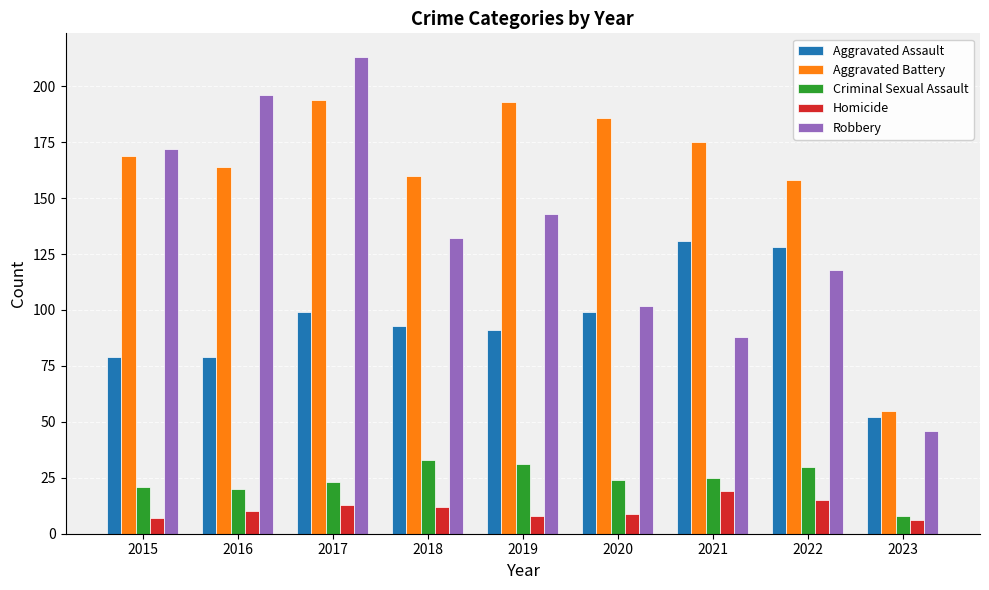

Which series has the widest spread of values?

Robbery